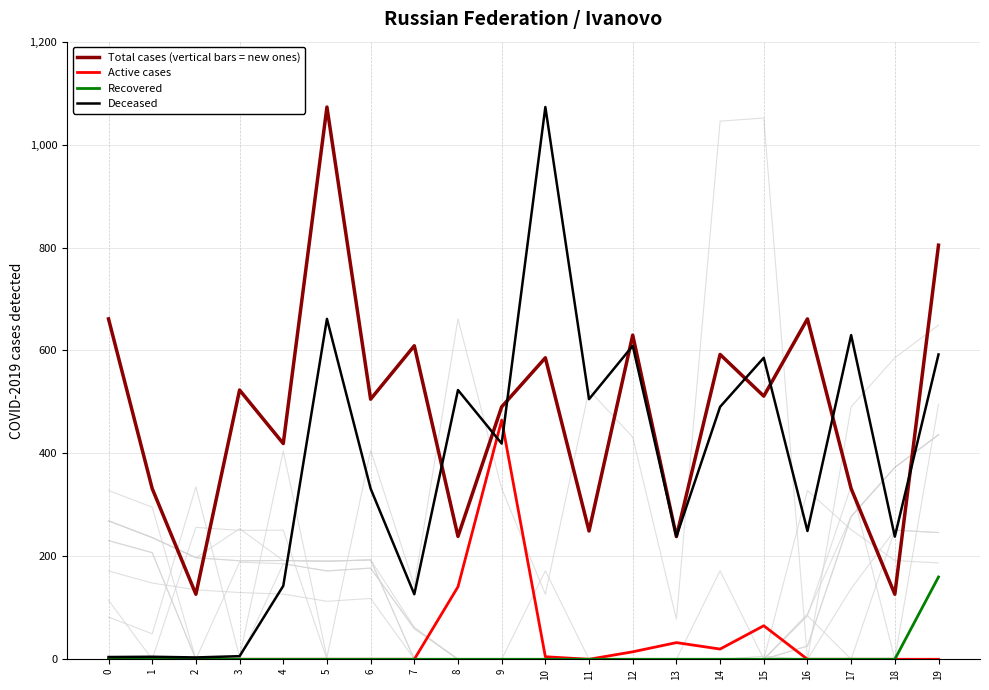

Reading right to left, extract all data points from this chart.

Total cases (vertical bars = new ones): 804.6	126.4	331.6	661.4	511.3	592.3	238.4	629.9	249.2	585.8	490.5	238.8	609.1	505.4	1073.0	419.2	523.1	126.4	331.6	661.4
Active cases: 0.0	0.0	0.0	0.0	65.2	19.9	32.4	14.5	0.0	4.9	464.6	140.9	0.0	0.0	0.0	0.0	0.0	0.0	0.0	0.0
Recovered: 159.9	0.0	0.0	0.0	0.0	0.0	0.0	0.0	0.0	0.0	0.0	0.0	0.0	0.0	0.0	0.0	0.0	0.0	0.0	0.0
Deceased: 592.3	238.4	629.9	249.2	585.8	490.5	238.8	609.1	505.4	1073.0	419.2	523.1	126.4	331.6	661.4	142.6	6.0	3.6	4.9	4.4